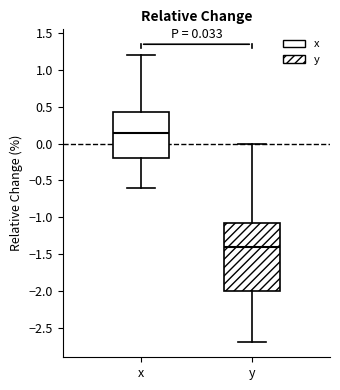

Which box has the lowest median line?

y